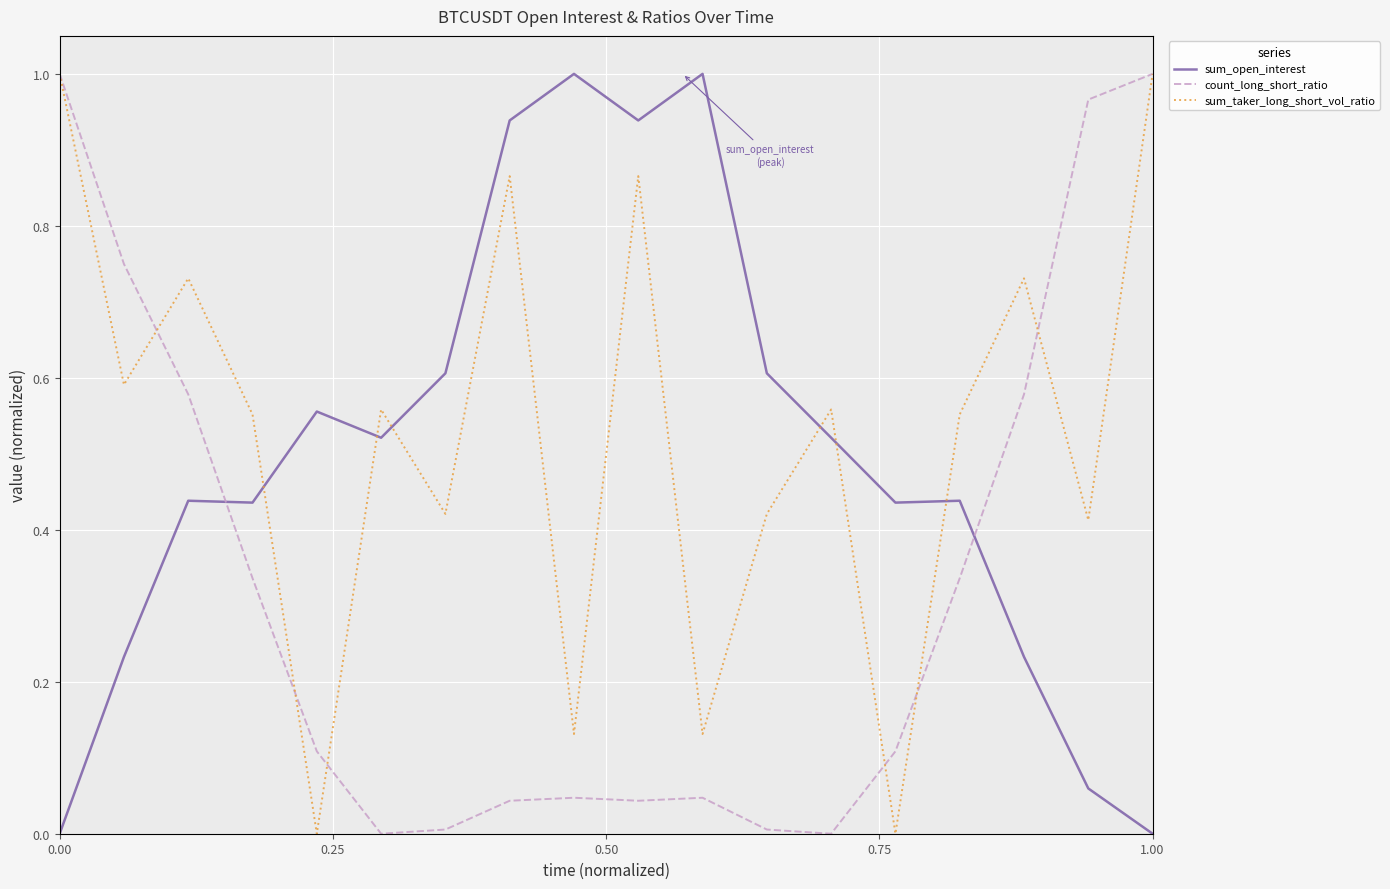

Rank the series by their average value, from highest to lowest.

sum_taker_long_short_vol_ratio, sum_open_interest, count_long_short_ratio